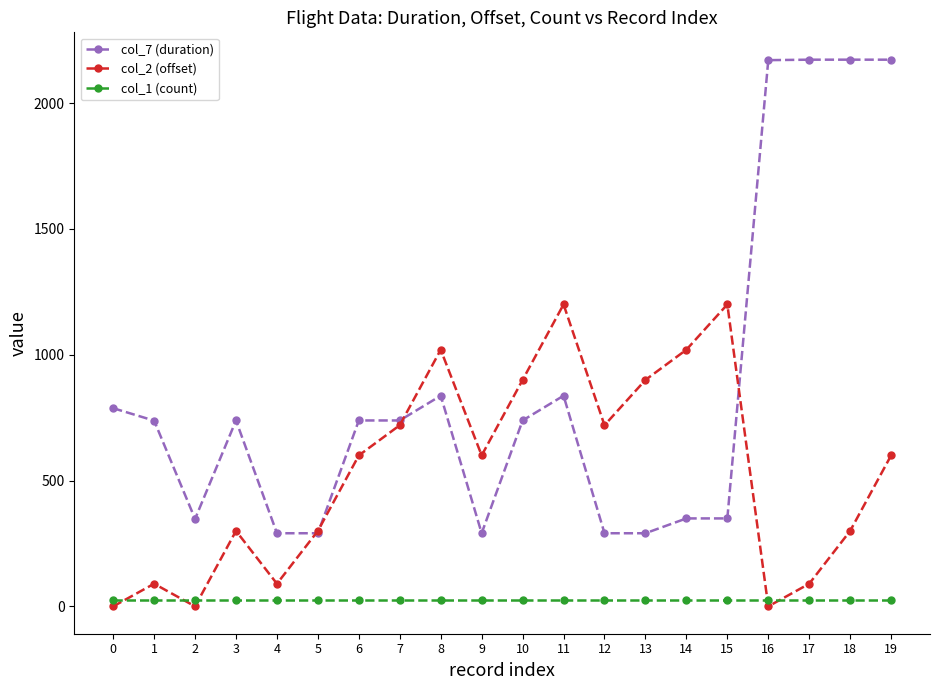

At which category is the sum across all series the highest?

19